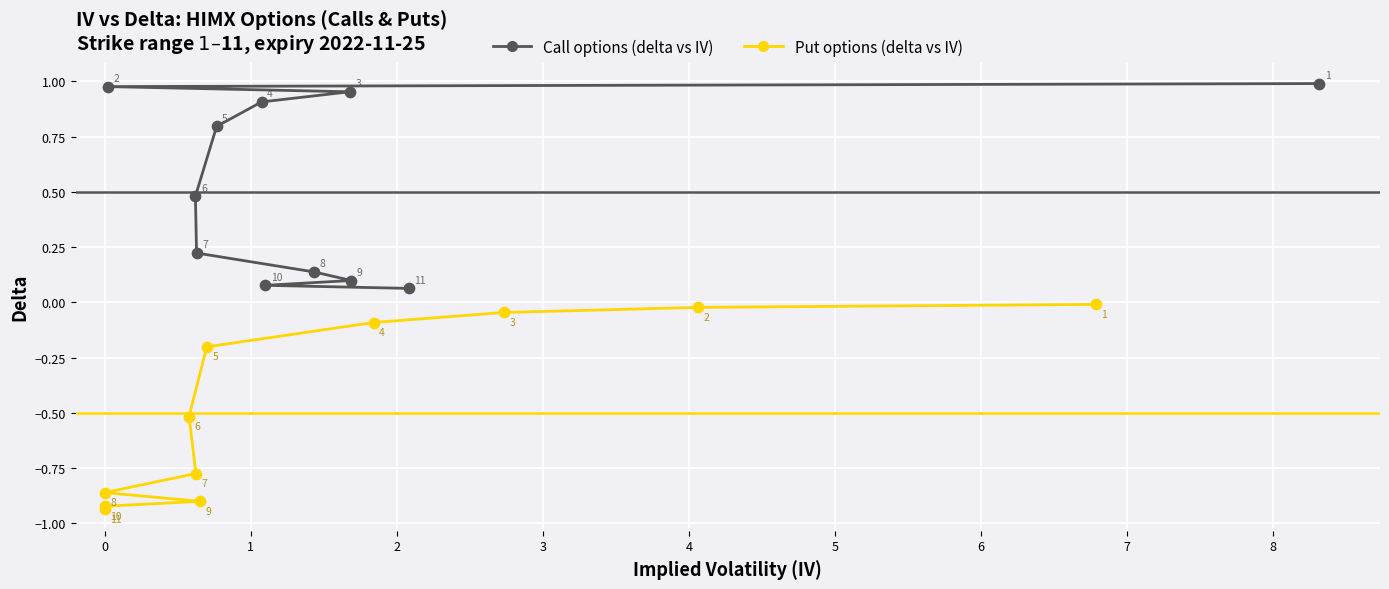

Which series contains the highest Y value?

Call options (delta vs IV)